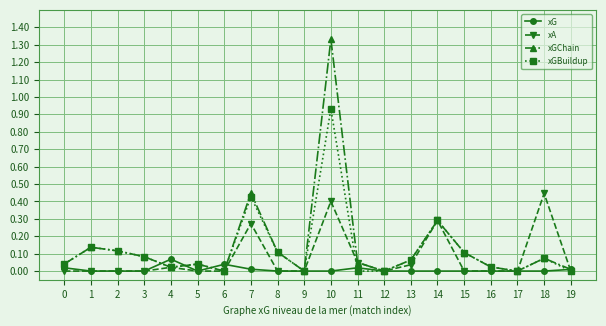

At which category is the sum across all series the highest?

10